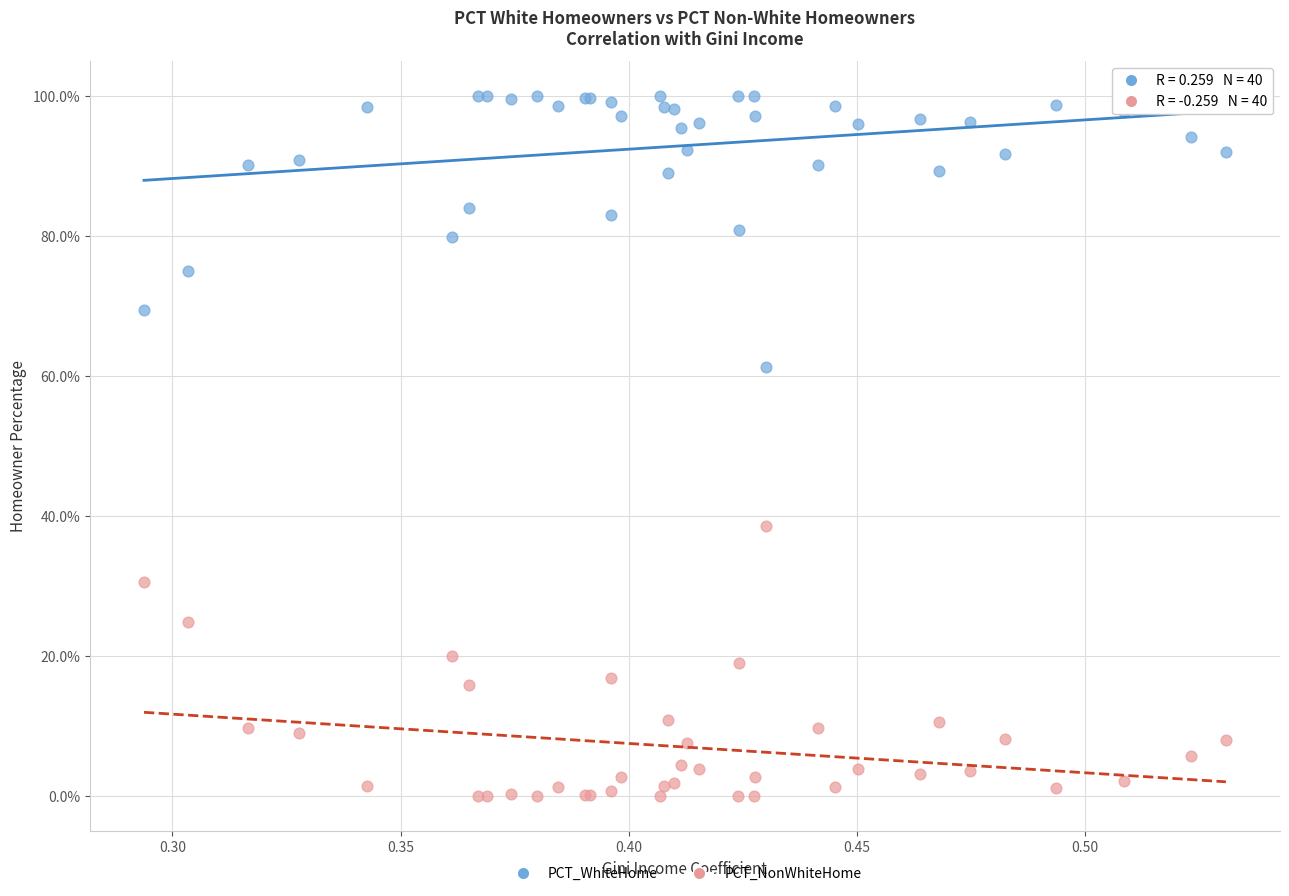

Which series contains the highest Y value?

PCT_WhiteHome